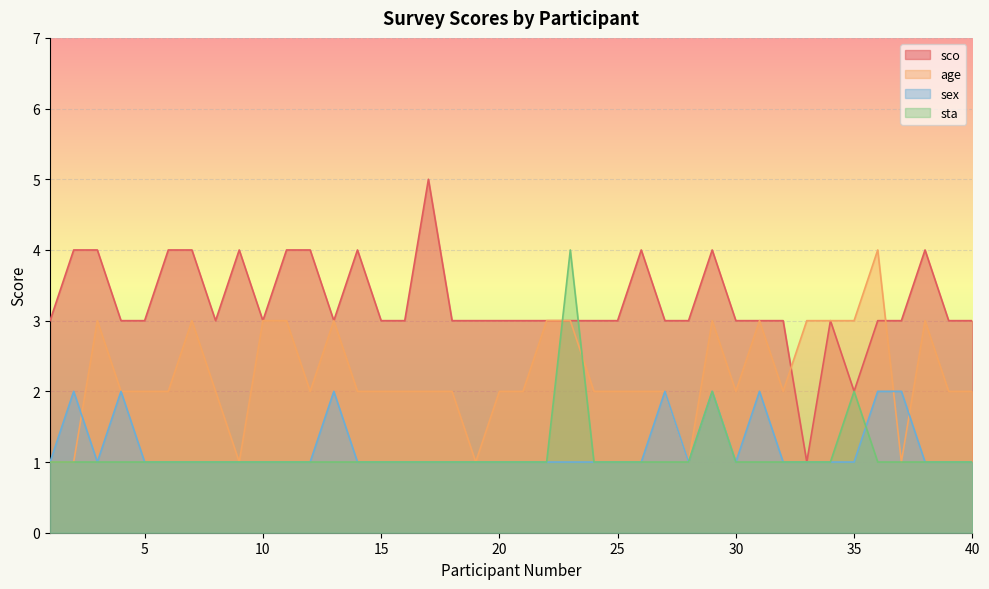

True or false: sta and sex intersect in this chart.

True